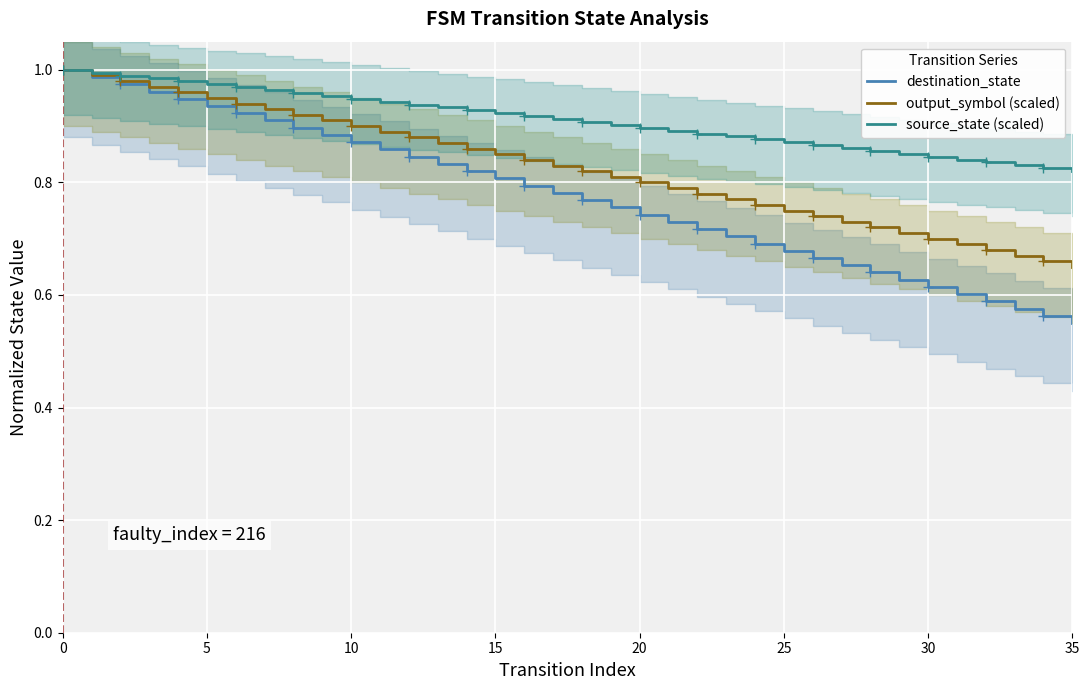

Where is output_symbol (scaled) nearest to the value 0?

35